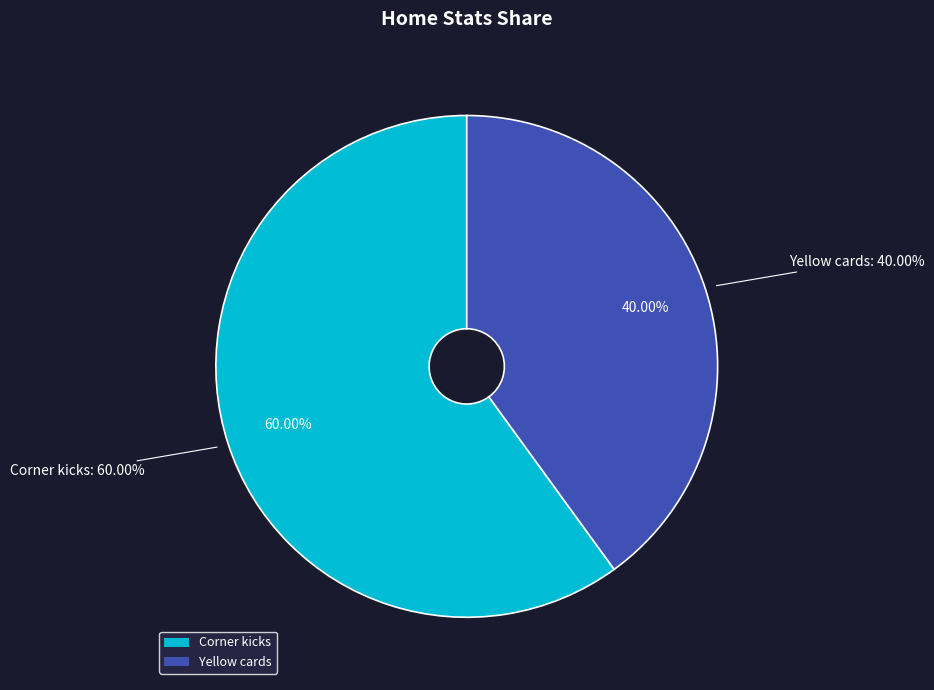

True or false: Red cards accounts for 0% of the total.

True